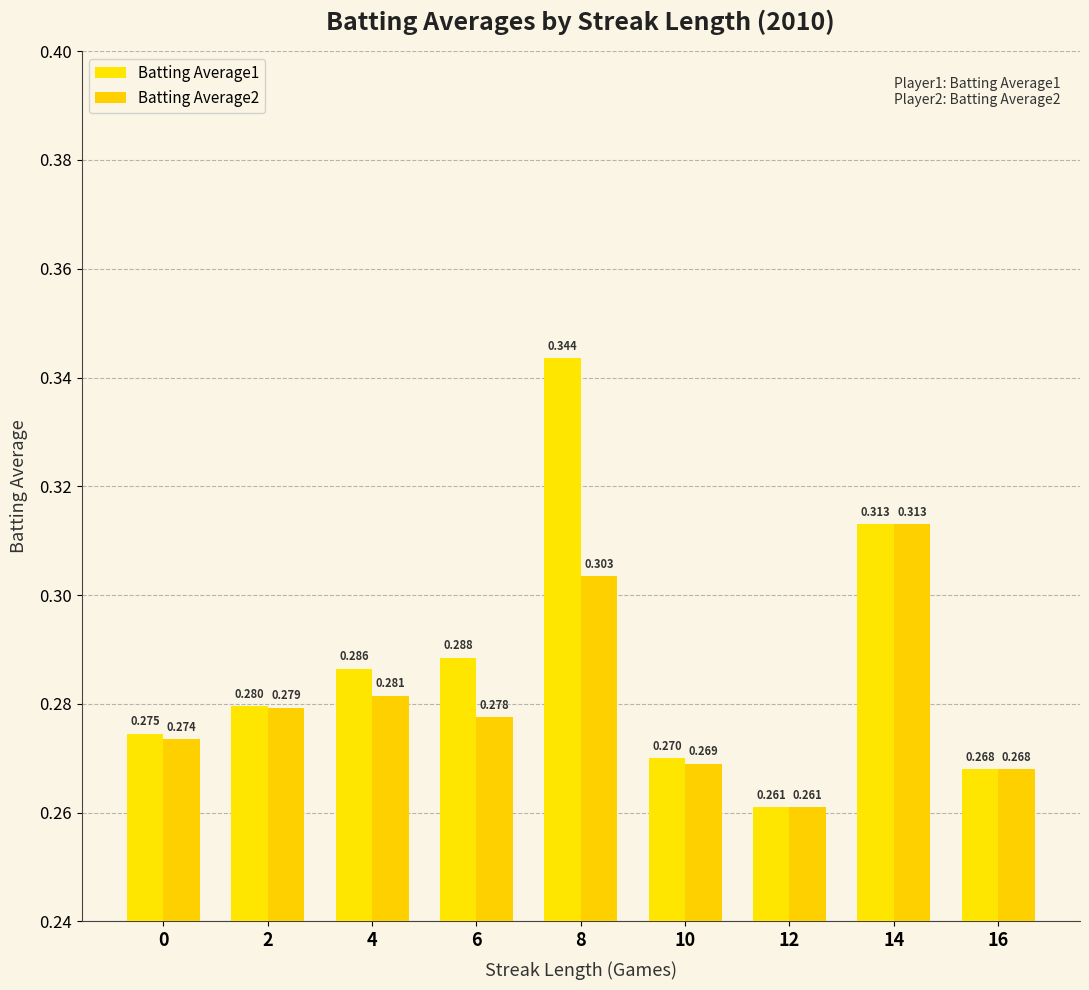

Which series changed the most between 4 and 14?

Batting Average2